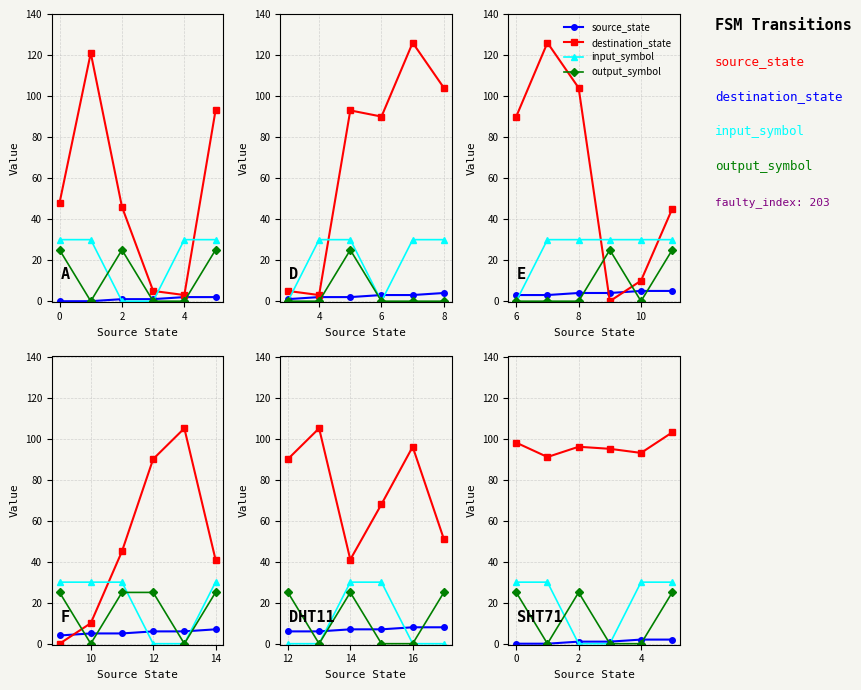

What are all the series names shown in the legend?

source_state, destination_state, input_symbol, output_symbol